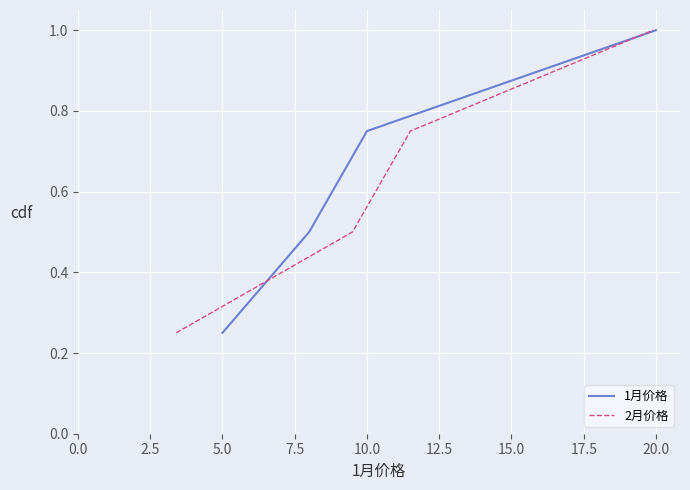

The 1月价格 series shows 1.3 at 20.0. True or false?

False